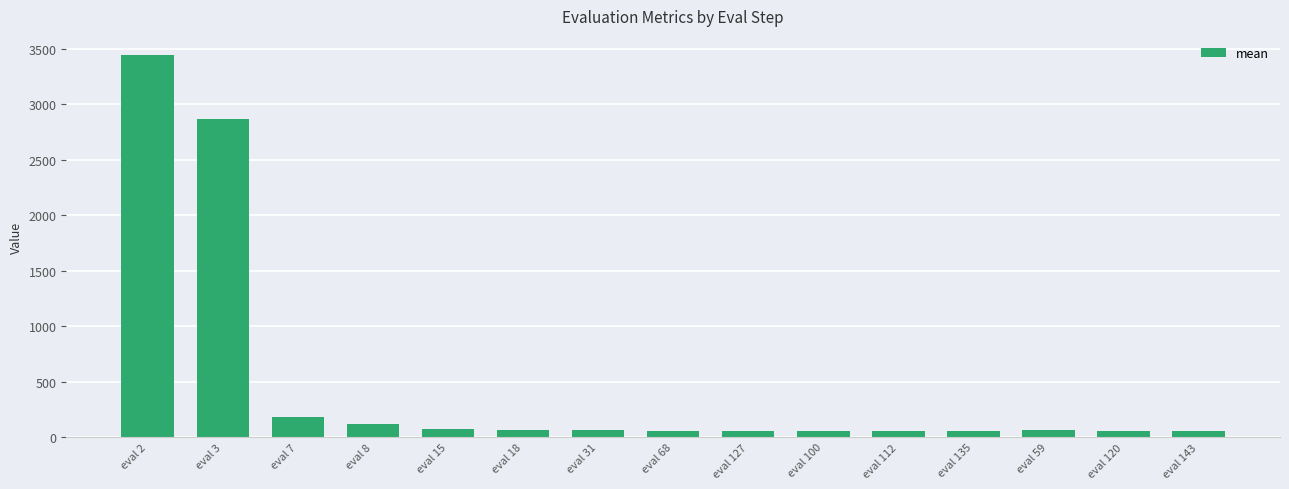

What is the value of the 9th bar from the left?

53.8